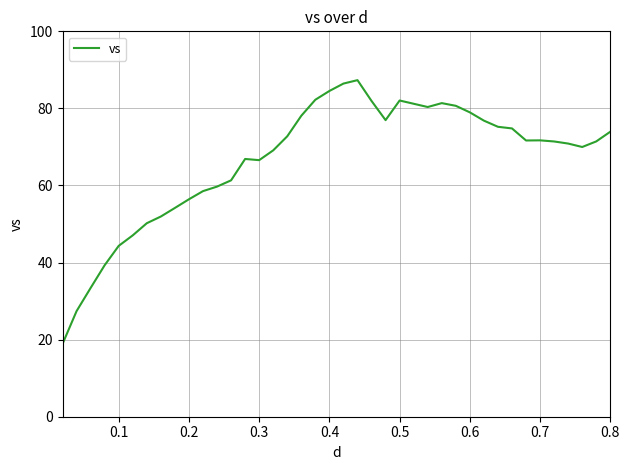

What is the minimum value shown in the chart?

18.9